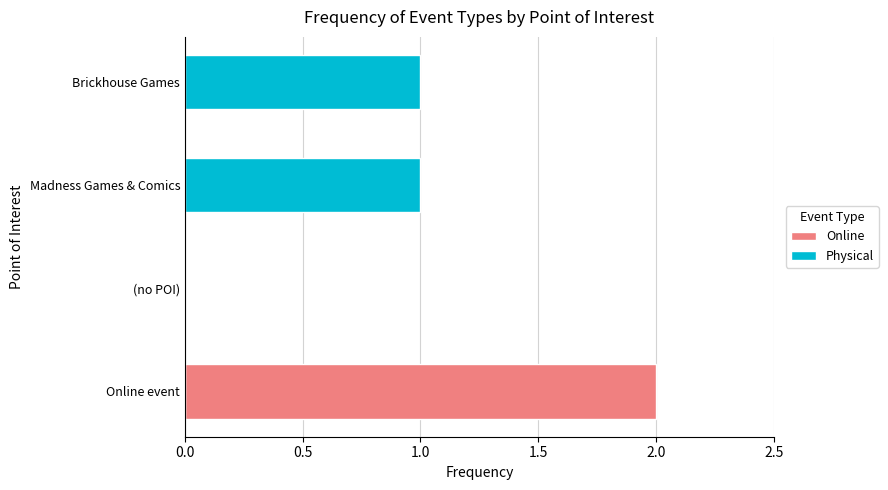

Which series changed the most between (no POI) and Madness Games & Comics?

Physical